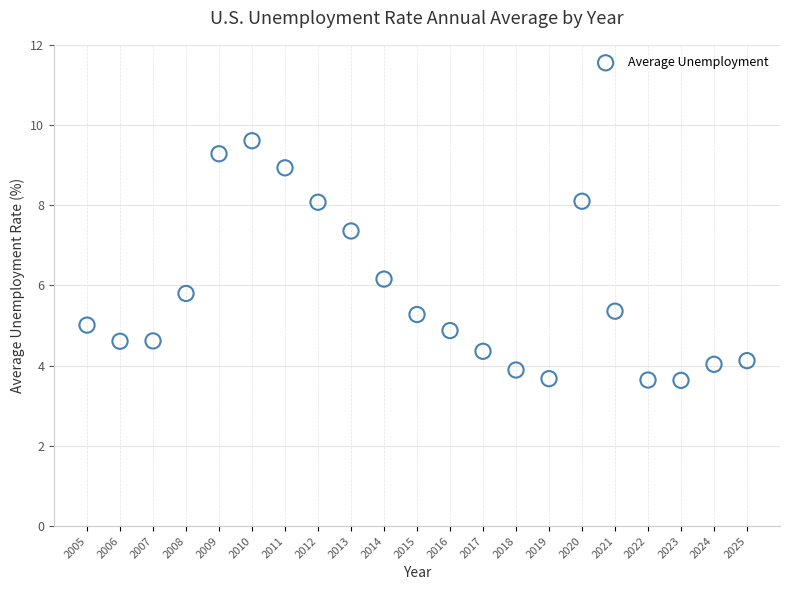

What is the range of X values (max minus min)?

20.0